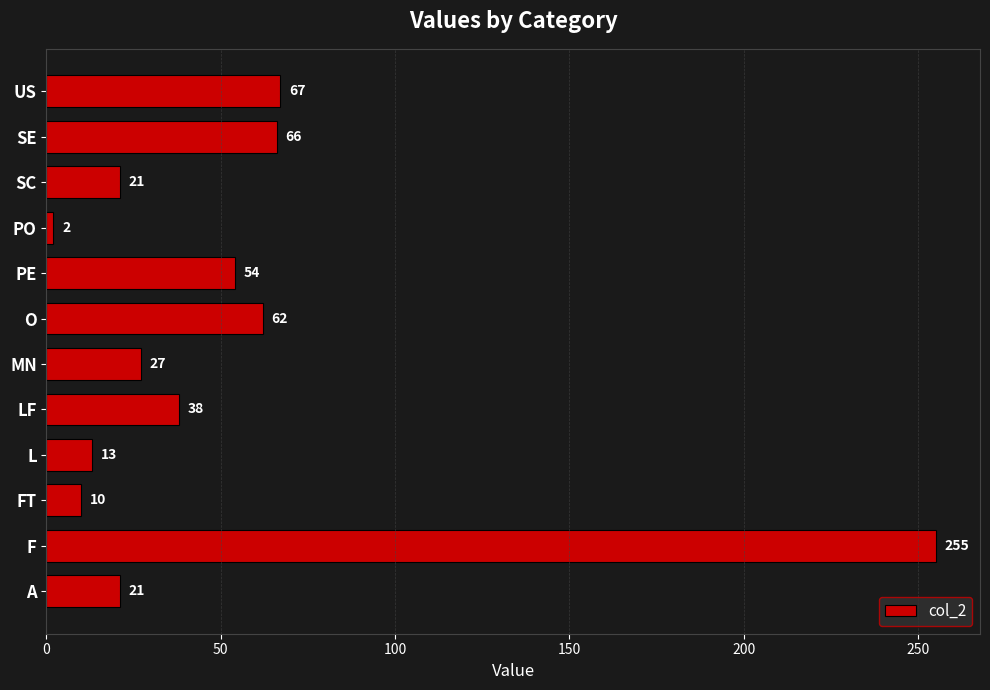

Is it true that the value at PE is 81?

False